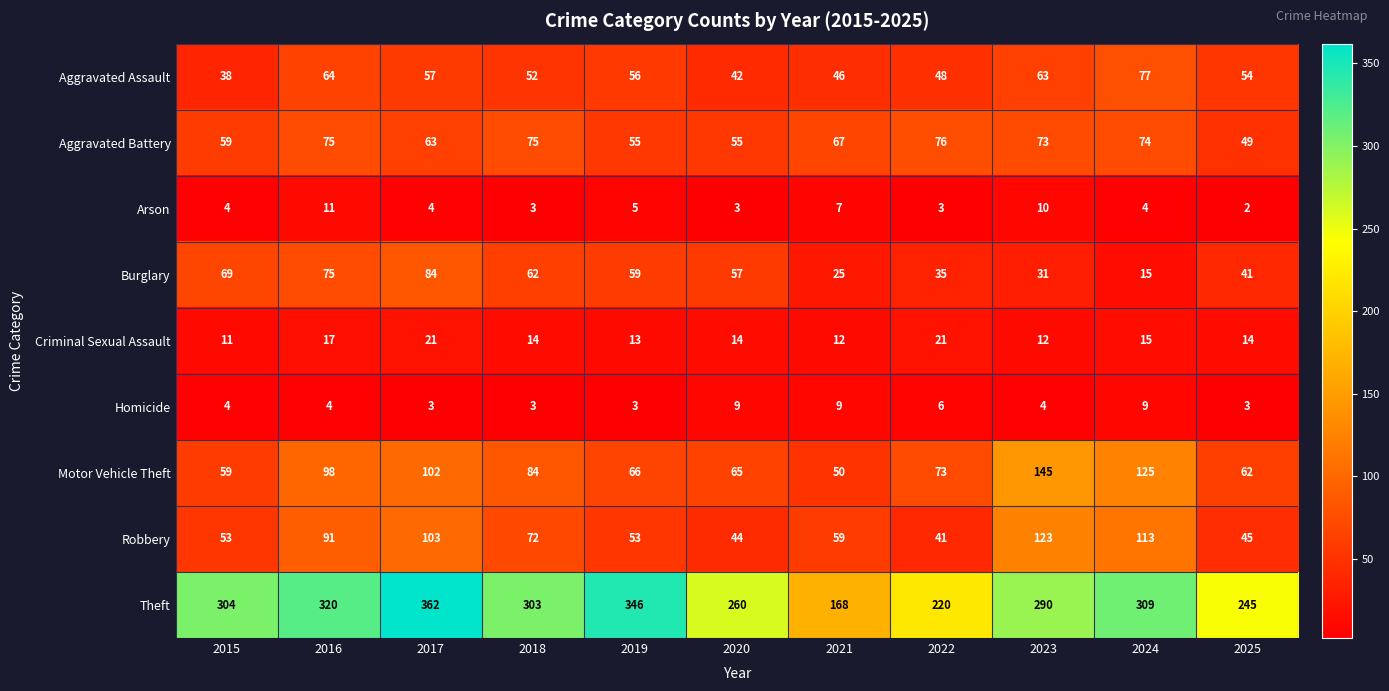

Is it true that Motor Vehicle Theft equals 195 at 2024?

False